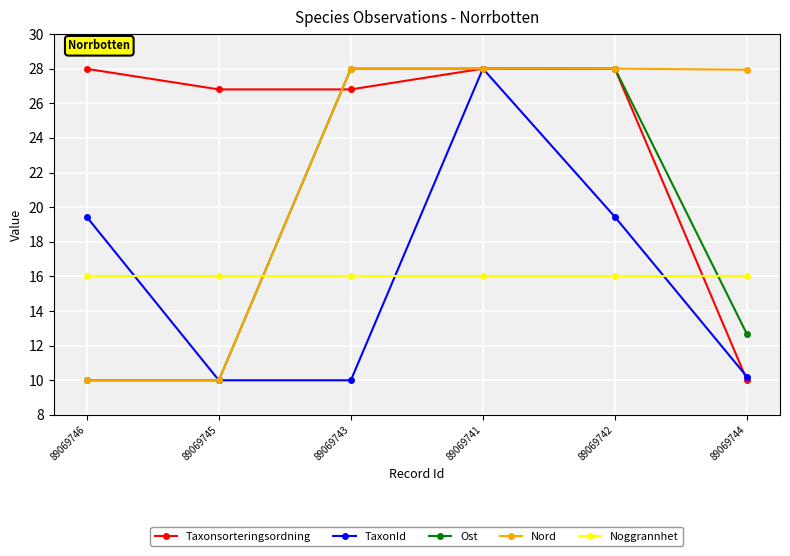

Which series has the largest total across all categories?

Taxonsorteringsordning